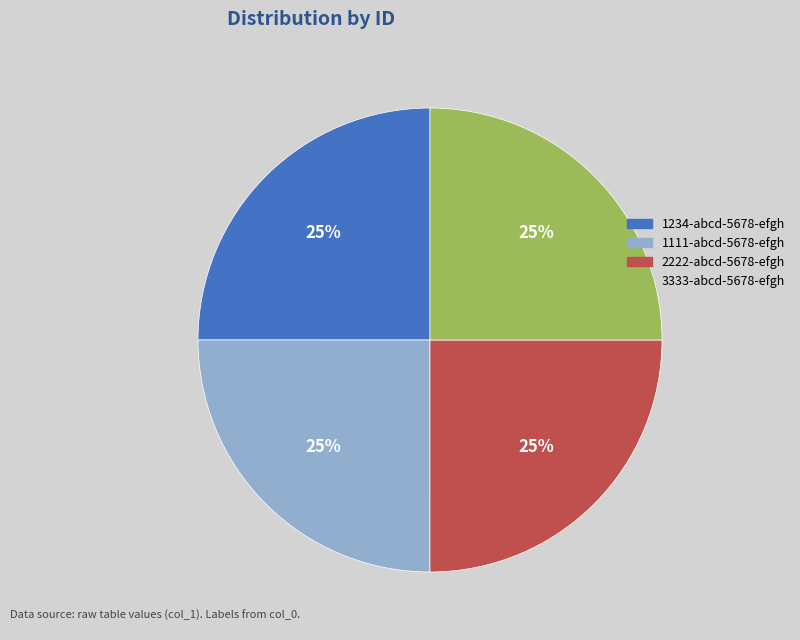

To the nearest percent, what is the average slice percentage?

25%